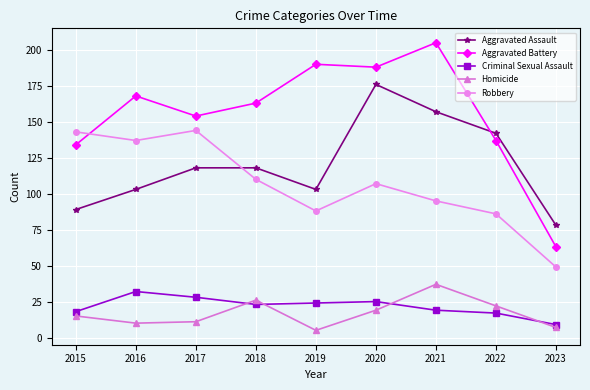

How many data points in Criminal Sexual Assault are less than 23?

4